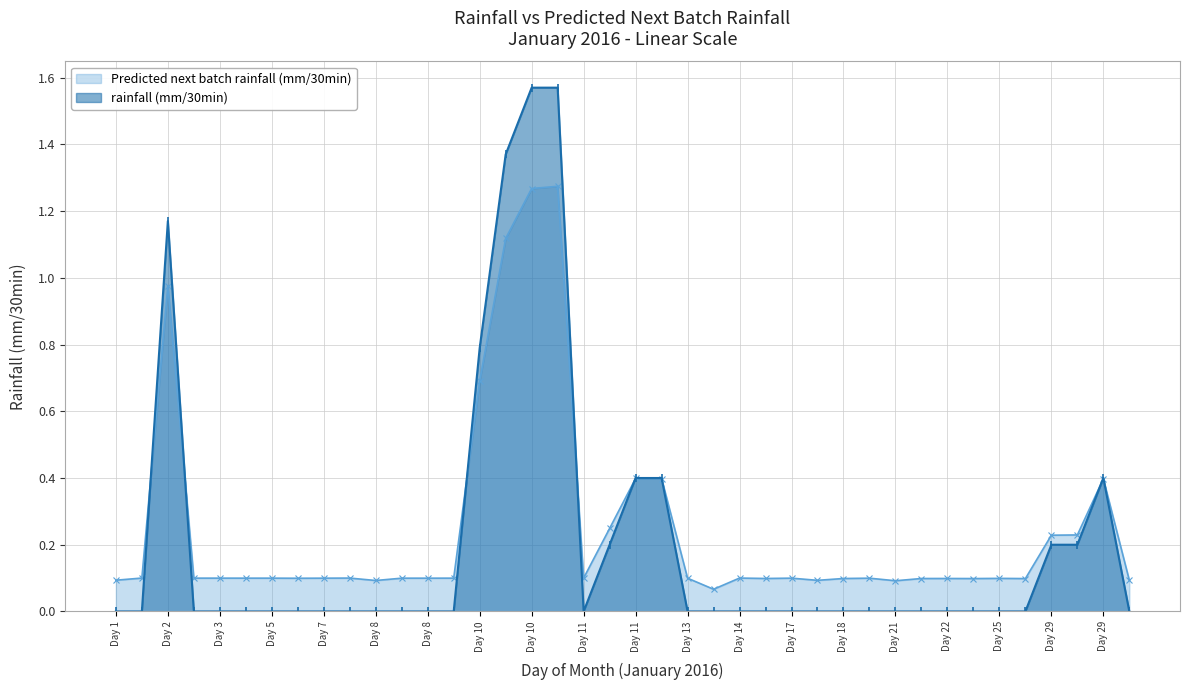

List the series in order of their peak value, highest first.

rainfall (mm/30min), Predicted next batch rainfall (mm/30min)